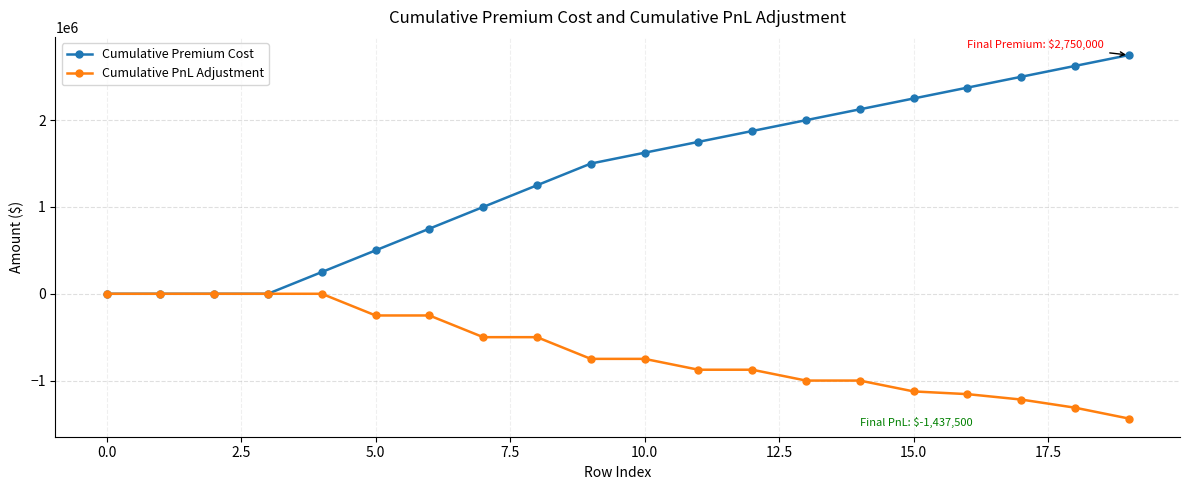

Which series has the largest total across all categories?

Cumulative Premium Cost